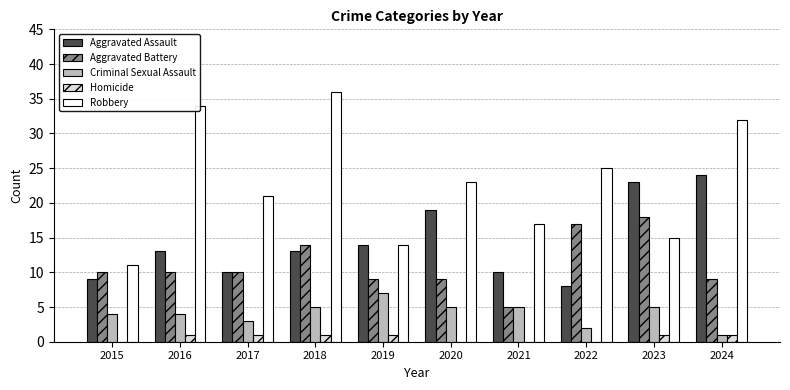

At which category is the sum across all series the highest?

2018